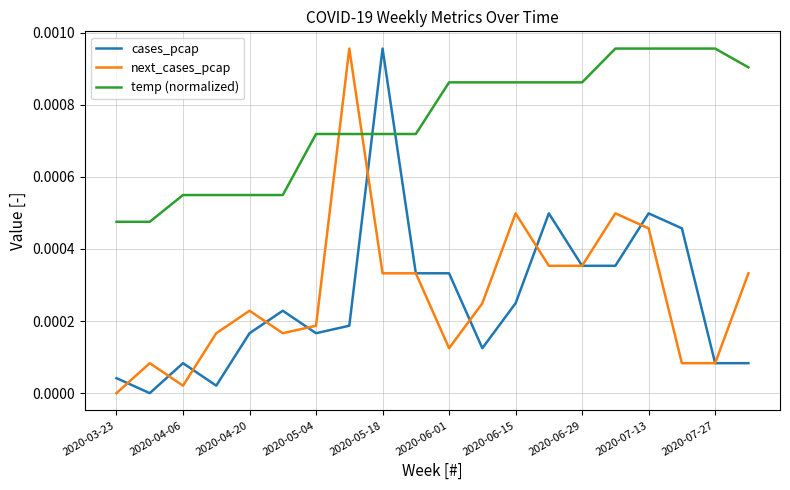

Which series ends up on top after the final intersection of cases_pcap and temp (normalized)?

temp (normalized)